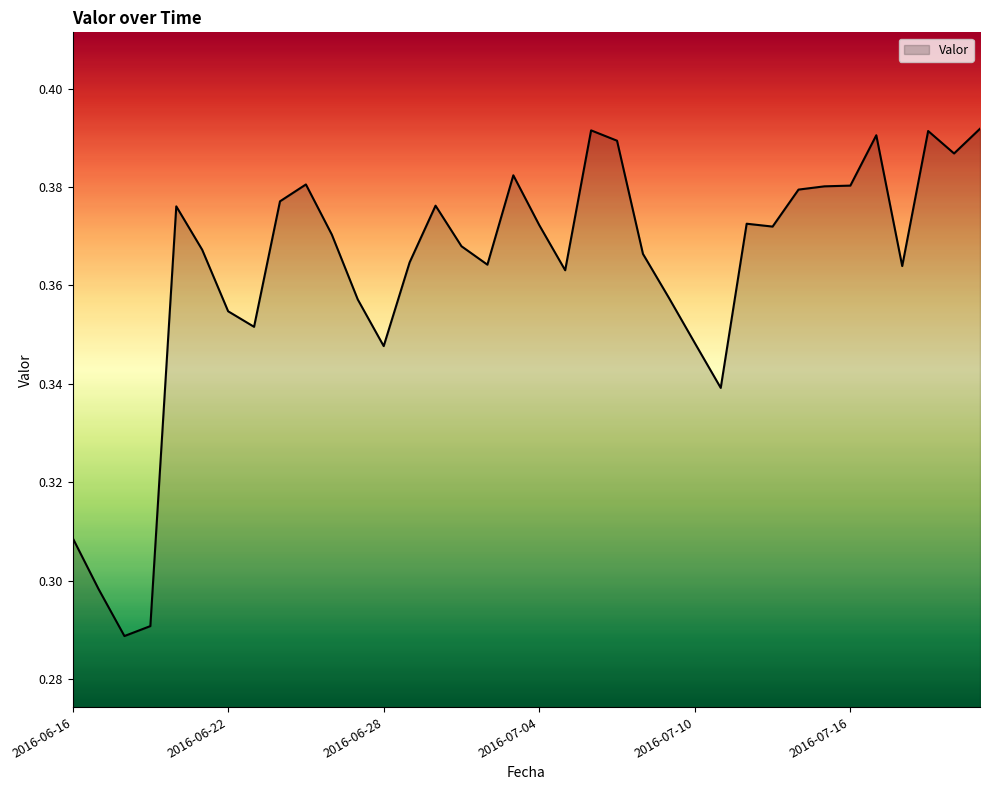

Which category has the highest value across all series?

2016-07-24